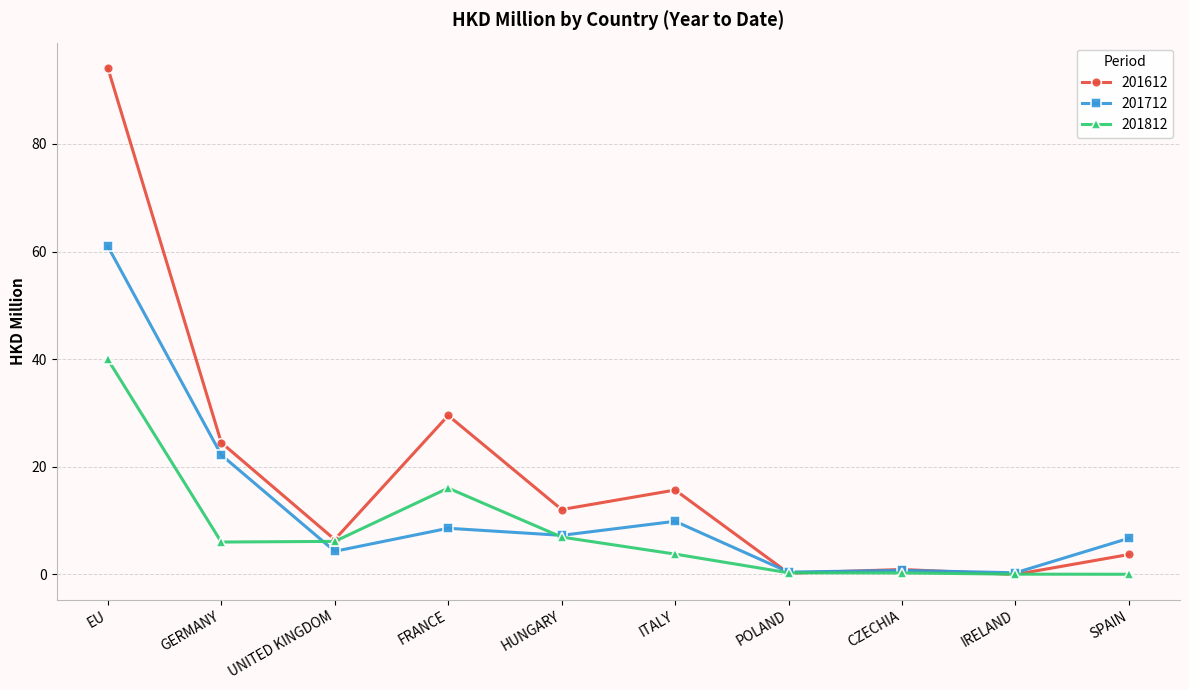

What is the lowest value of the 201712 series?

0.3